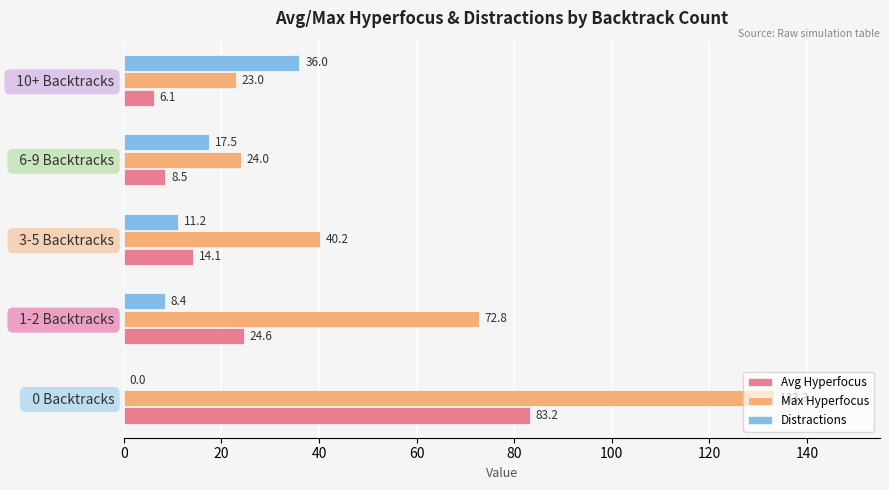

What is the sum of all Avg Hyperfocus values?

136.5